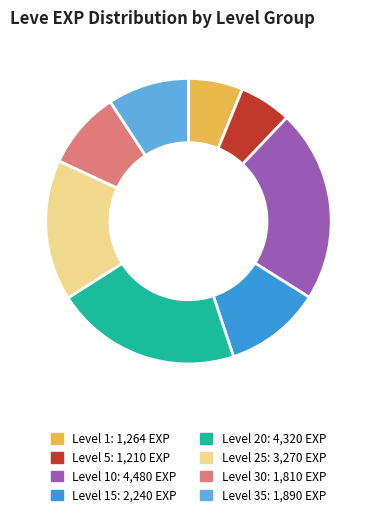

Does any single category account for the majority?

No